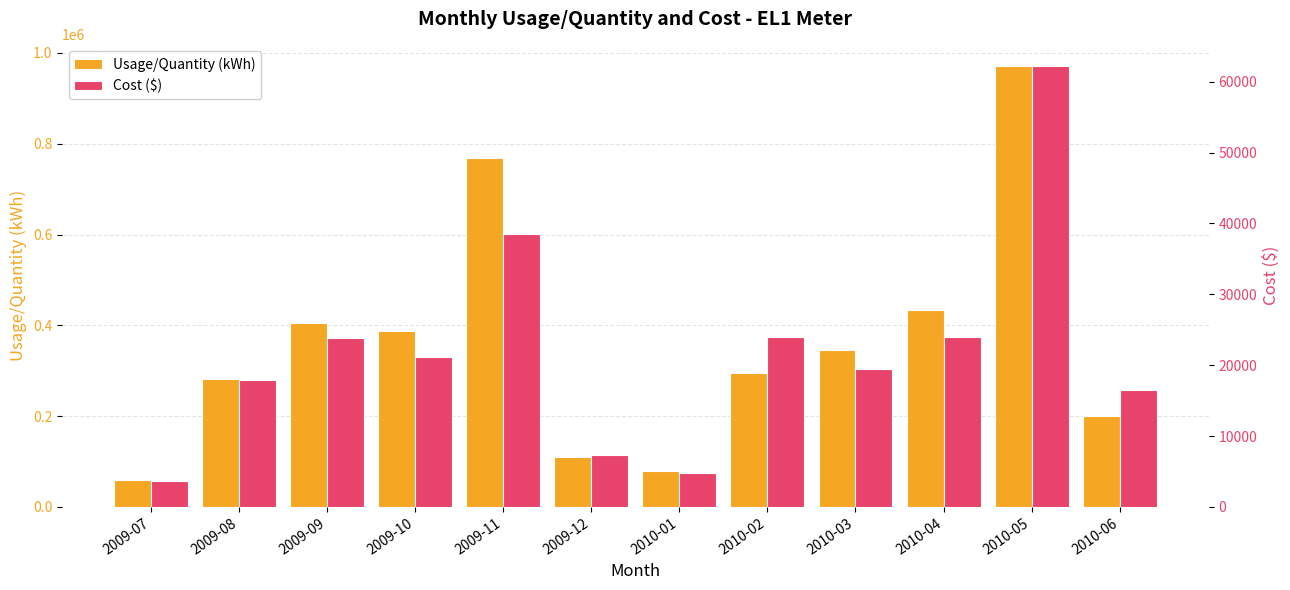

Rank the series by their average value, from highest to lowest.

Usage/Quantity (kWh), Cost ($)